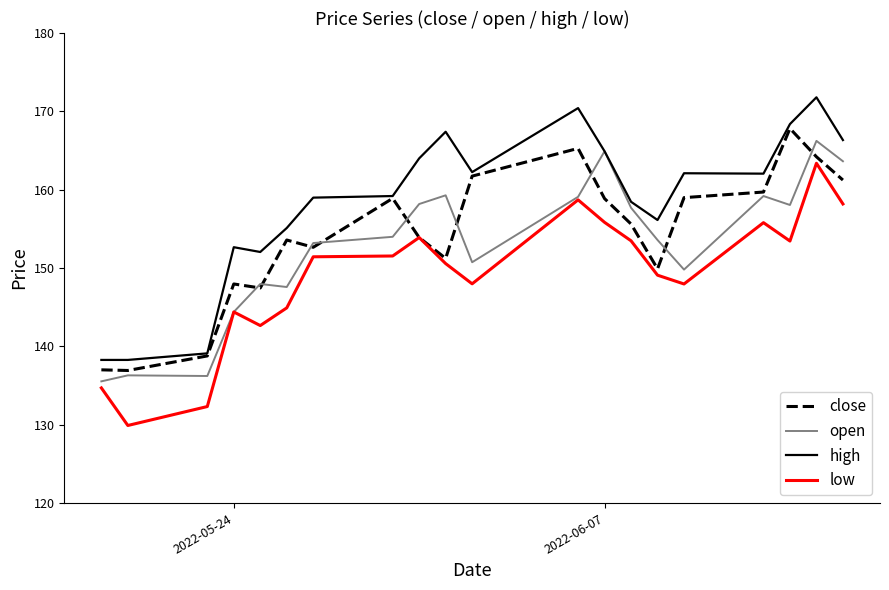

What is the smallest value displayed?

129.9